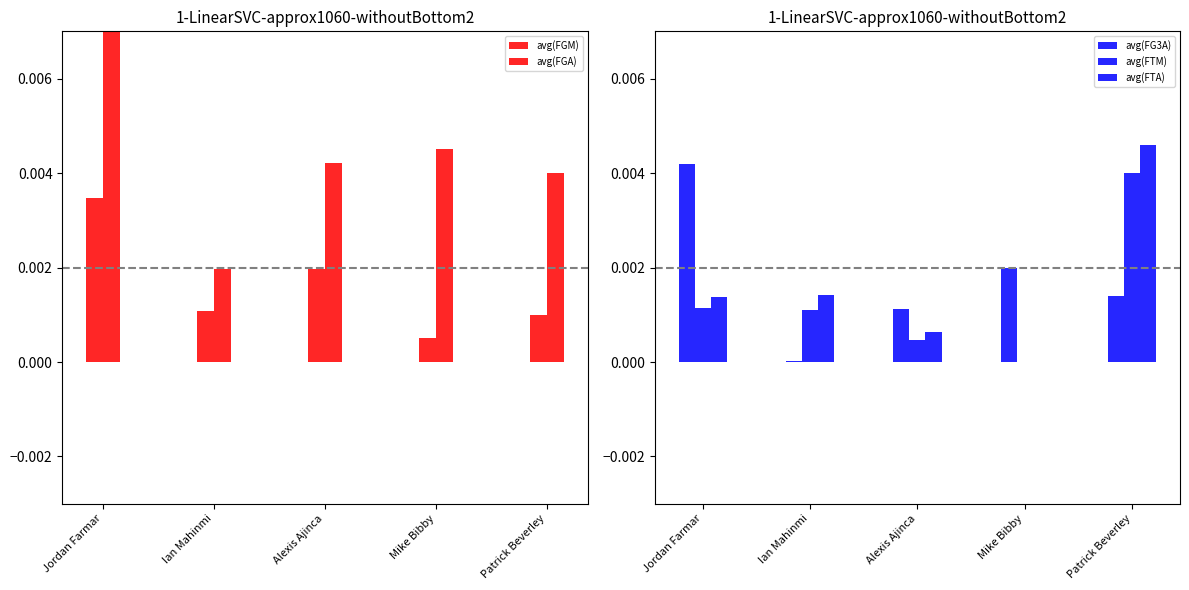

Rank the categories by avg(FTA) value from highest to lowest.

Patrick Beverley, Ian Mahinmi, Jordan Farmar, Alexis Ajinca, Mike Bibby